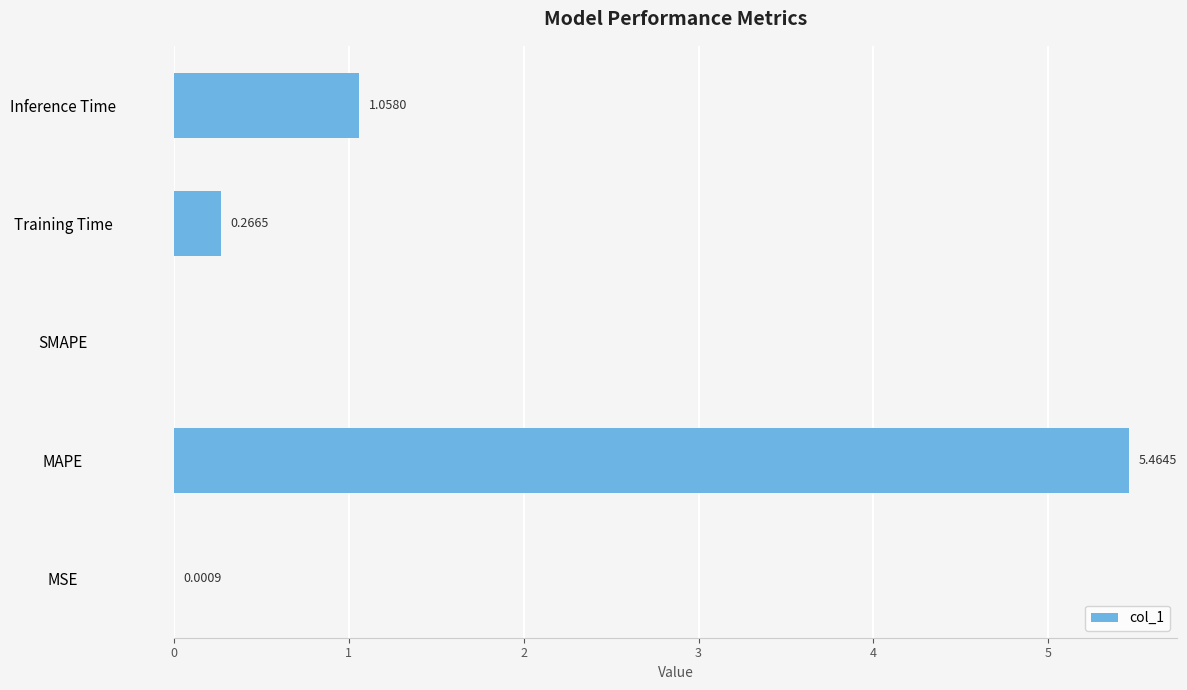

Where is the data nearest to the value 2?

Inference Time